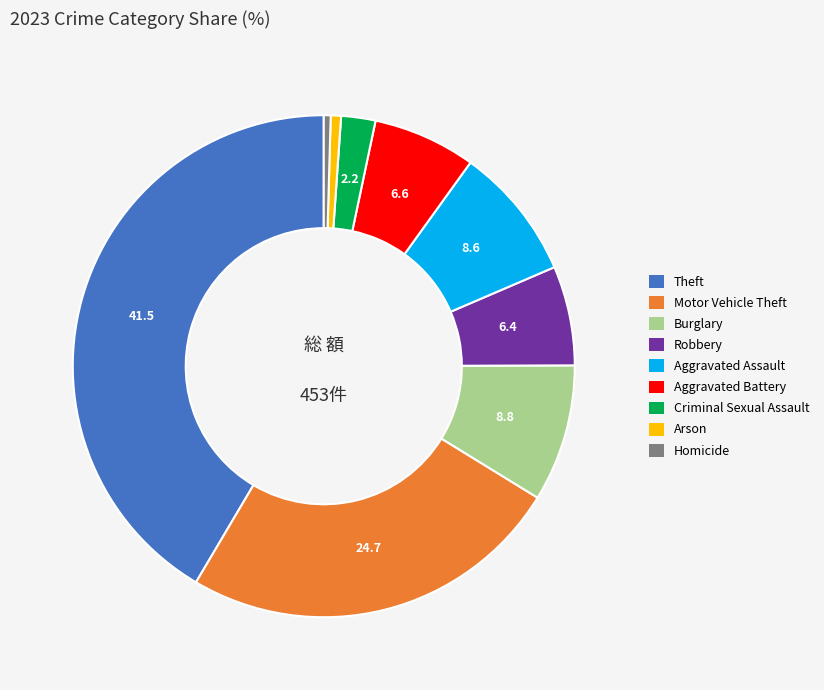

Which category has the biggest portion of the pie?

Theft